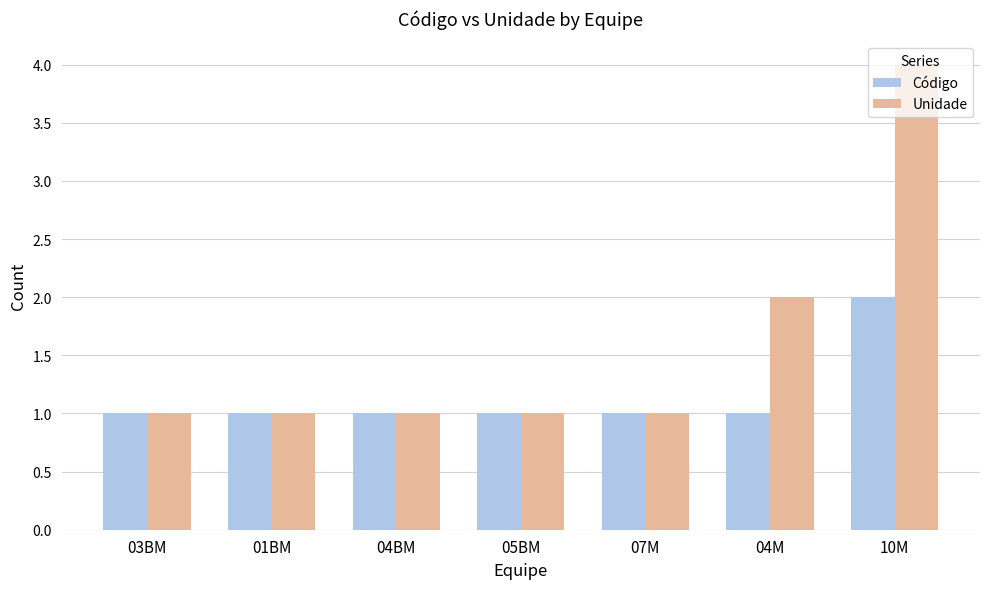

What is the sum of the Código values at 07M and 04M?

2